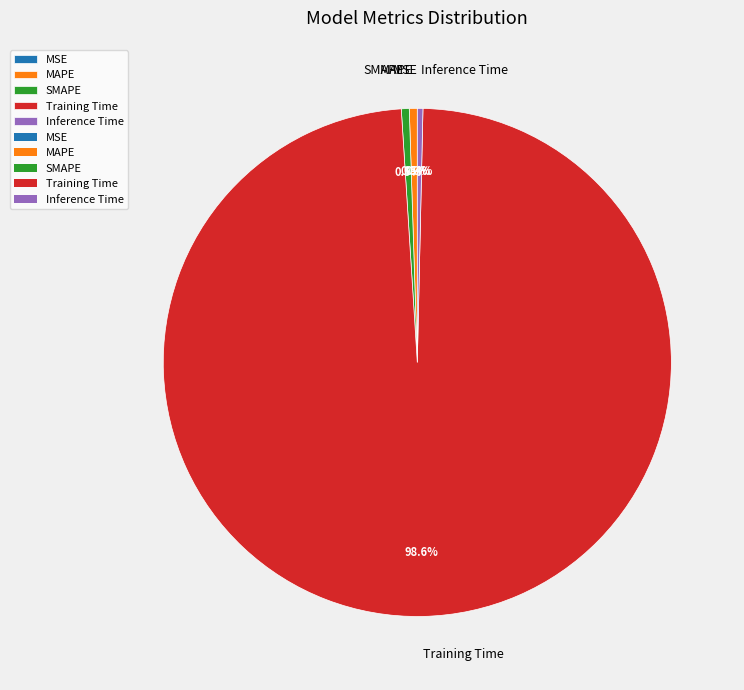

Is it true that SMAPE is 11% of the pie?

False